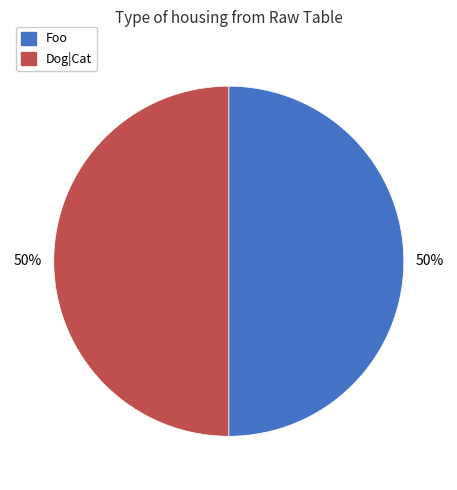

Do Foo and Dog|Cat together represent more than half of the pie?

Yes